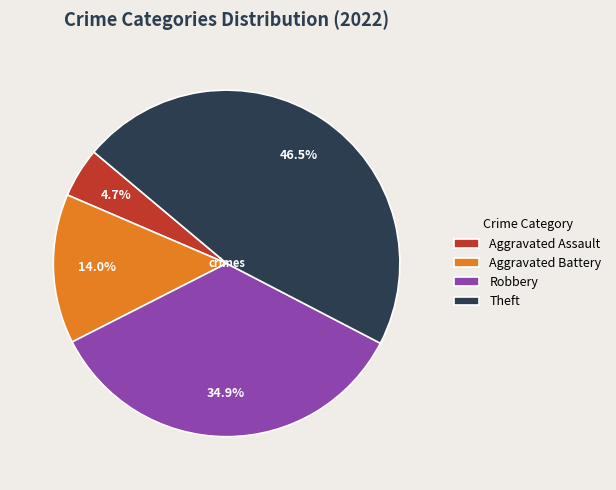

How many slices are in this pie chart?

4